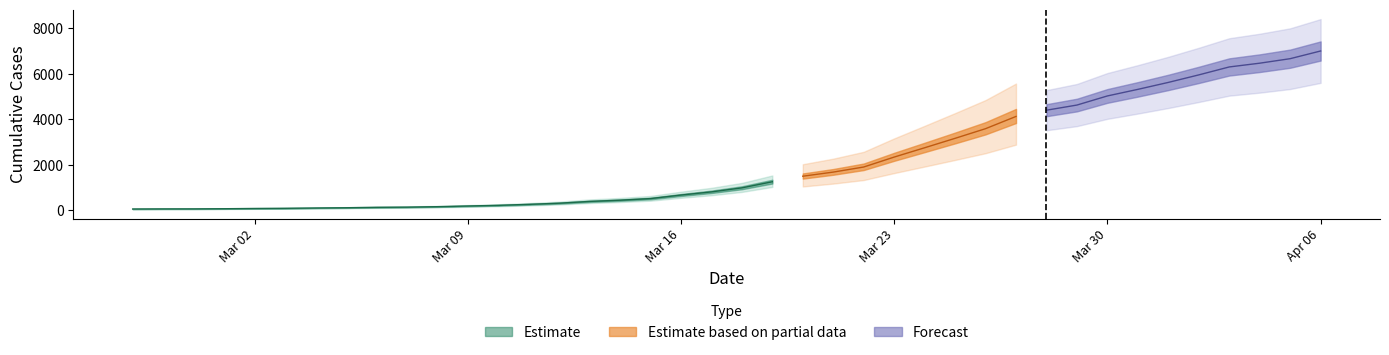

What is the minimum value shown in the chart?

64